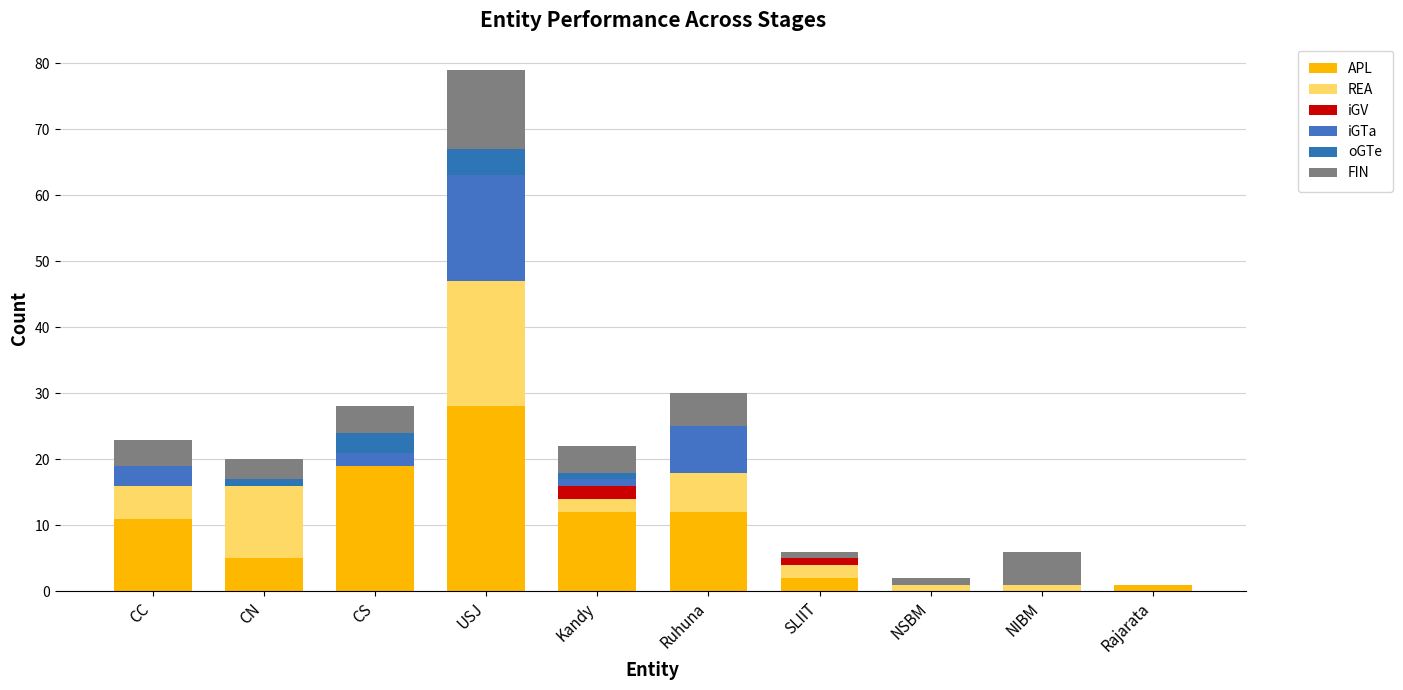

Are the bars grouped side by side (vs. stacked)?

No